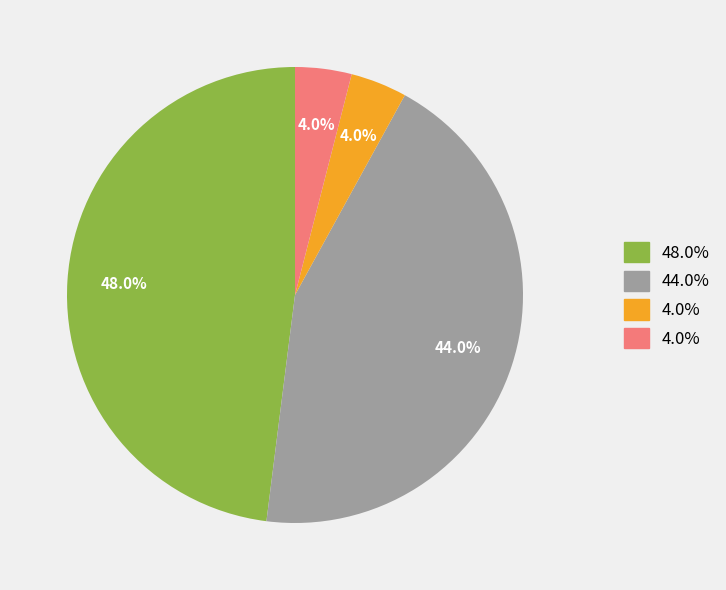

Does any single category account for the majority?

No